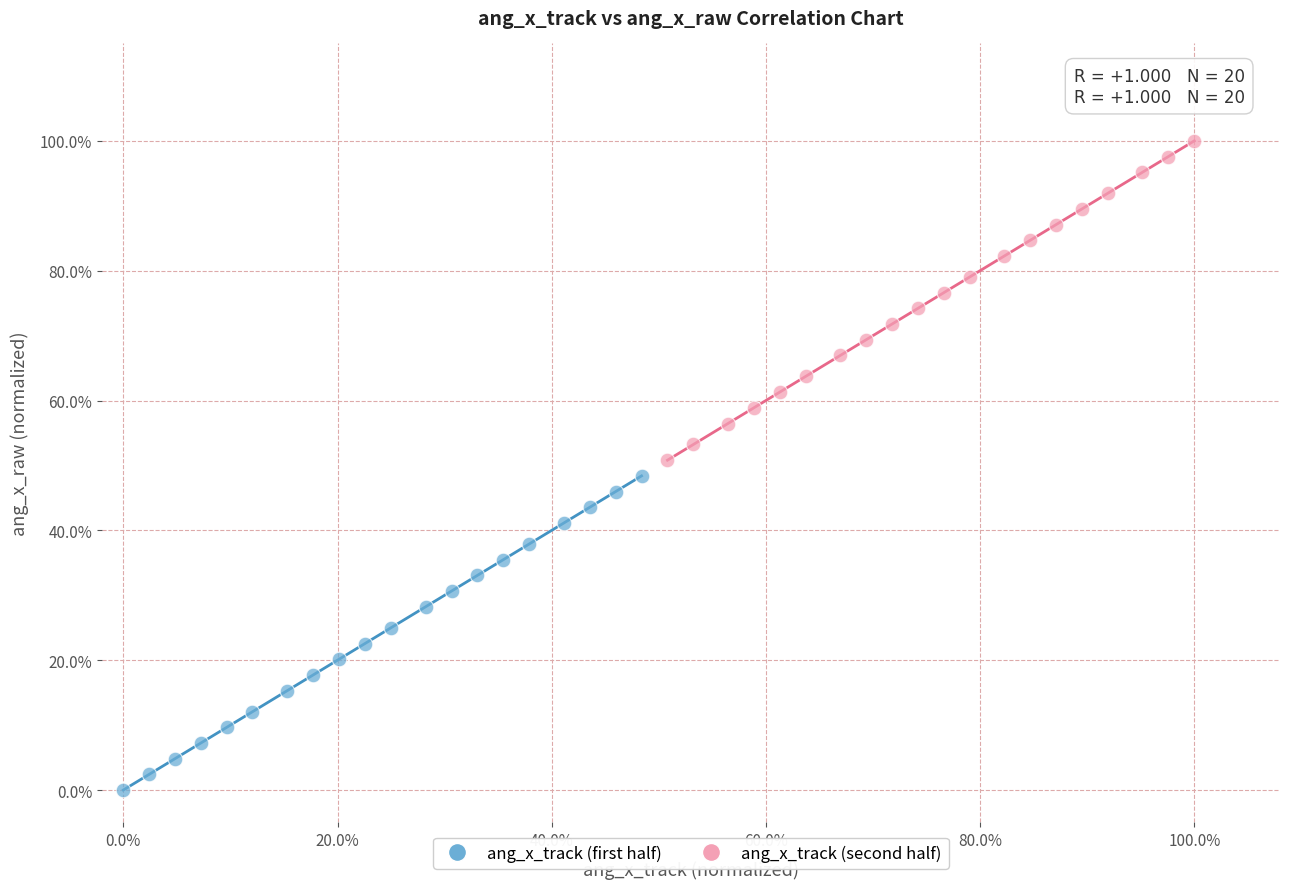

Which series reaches the minimum Y coordinate?

ang_x_track (first half)